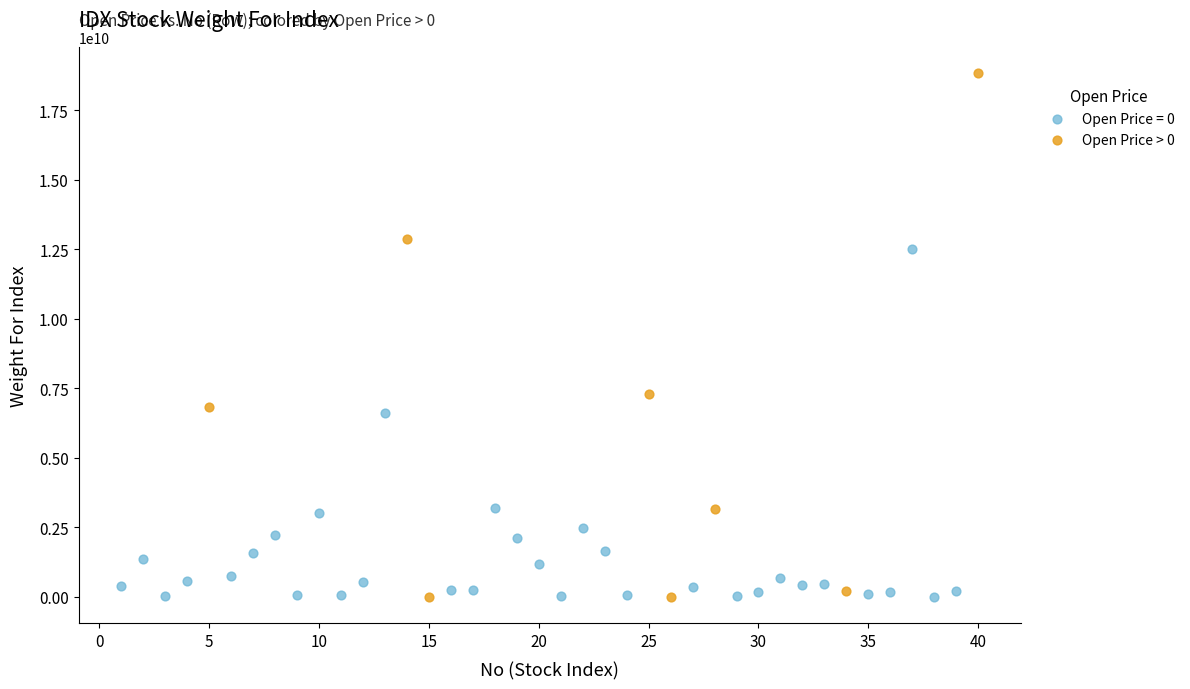

Which series has the widest spread of Y values?

Open Price > 0